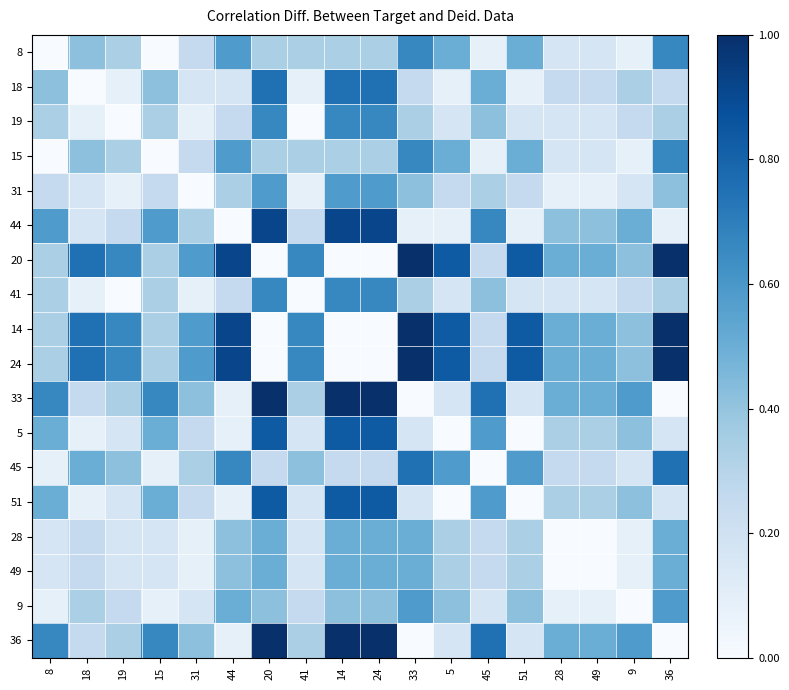

Between 8 and 33, which is larger?

33